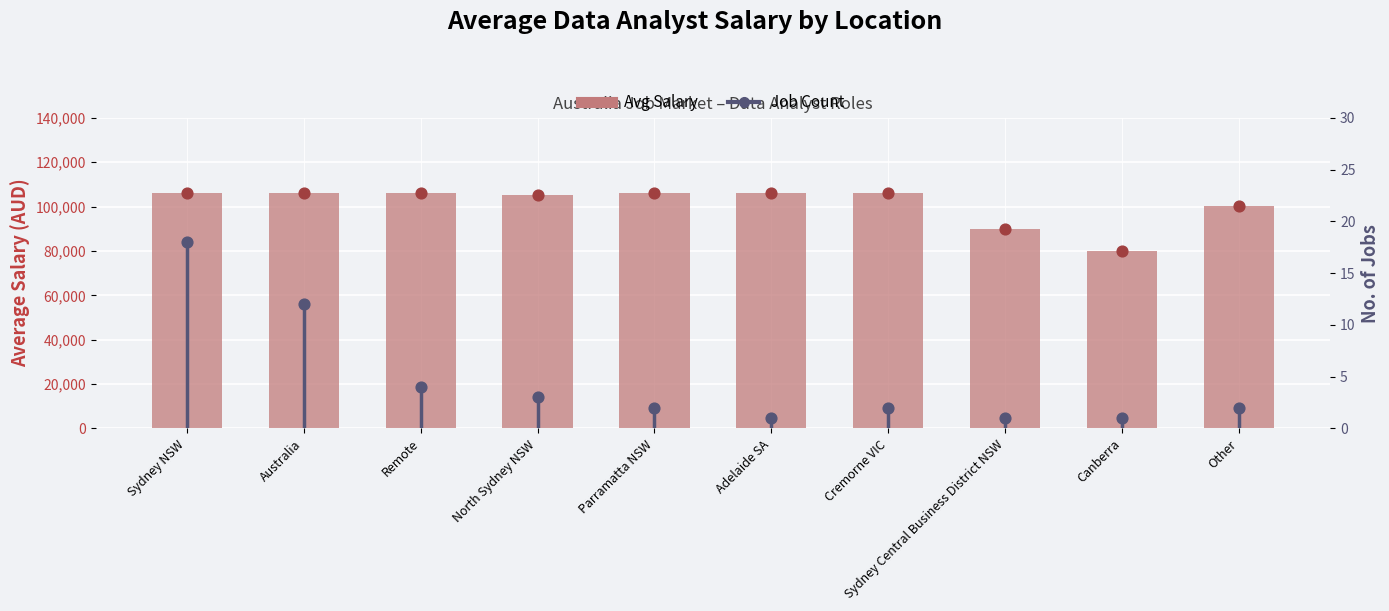

What is the total value across all series at North Sydney NSW?

105121.3